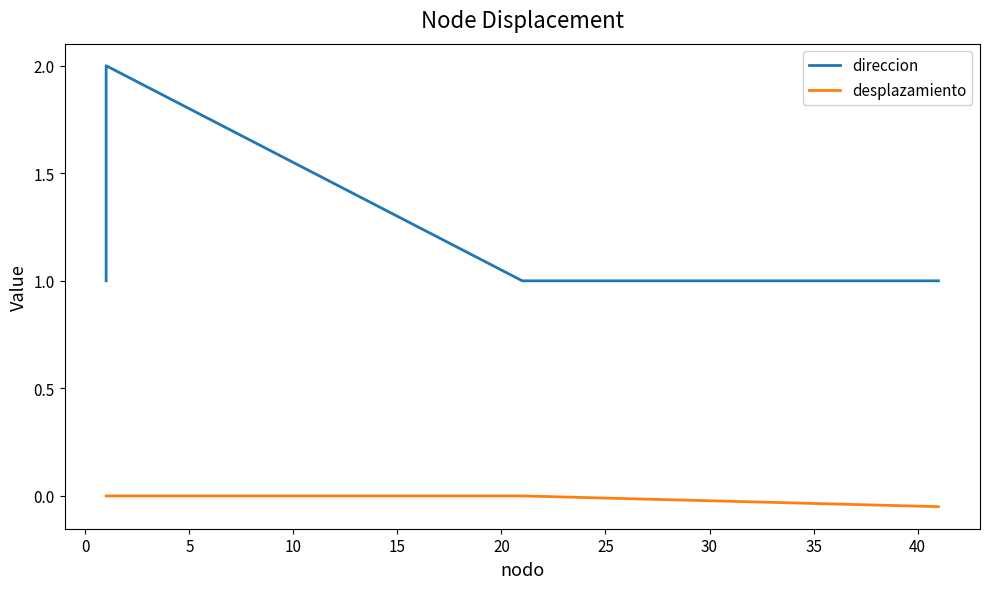

What is the average value of the direccion series?

1.2